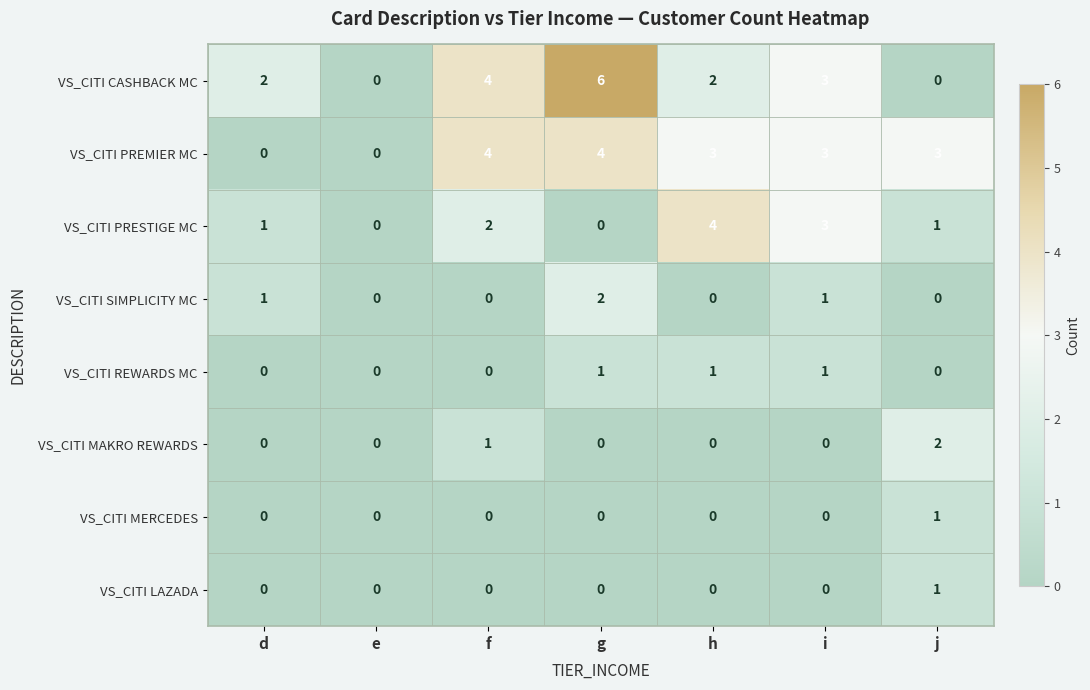

Is it true that VS_CITI SIMPLICITY MC equals 1 at g?

False